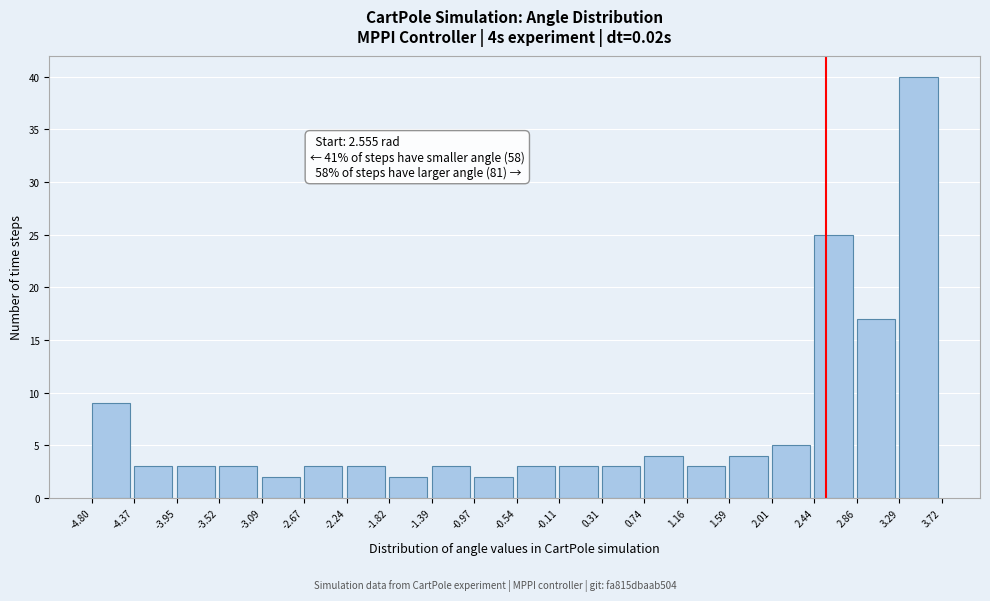

Which range on the x-axis has the tallest bar?

3.29 to 3.72